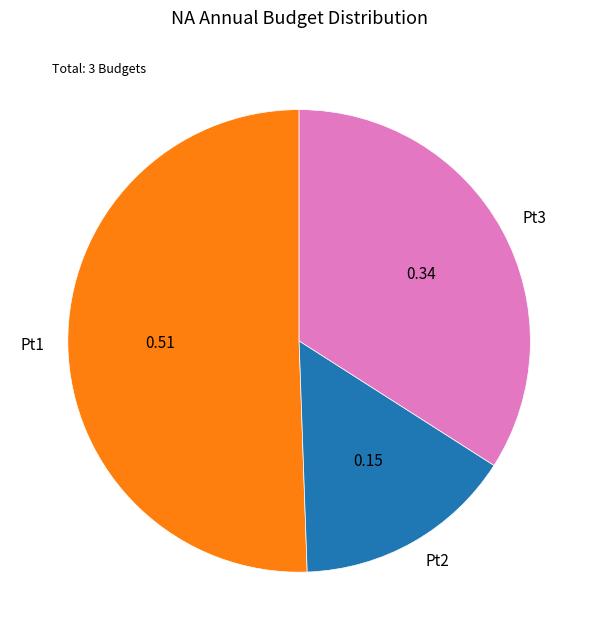

Do Pt1 and Pt3 together represent more than half of the pie?

Yes